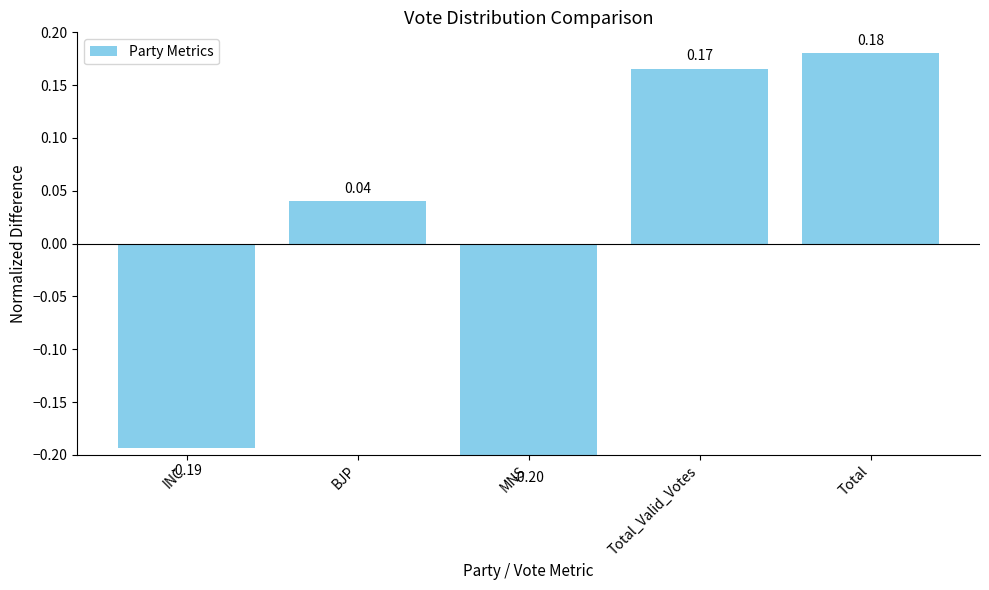

Which category has the highest value across all series?

Total